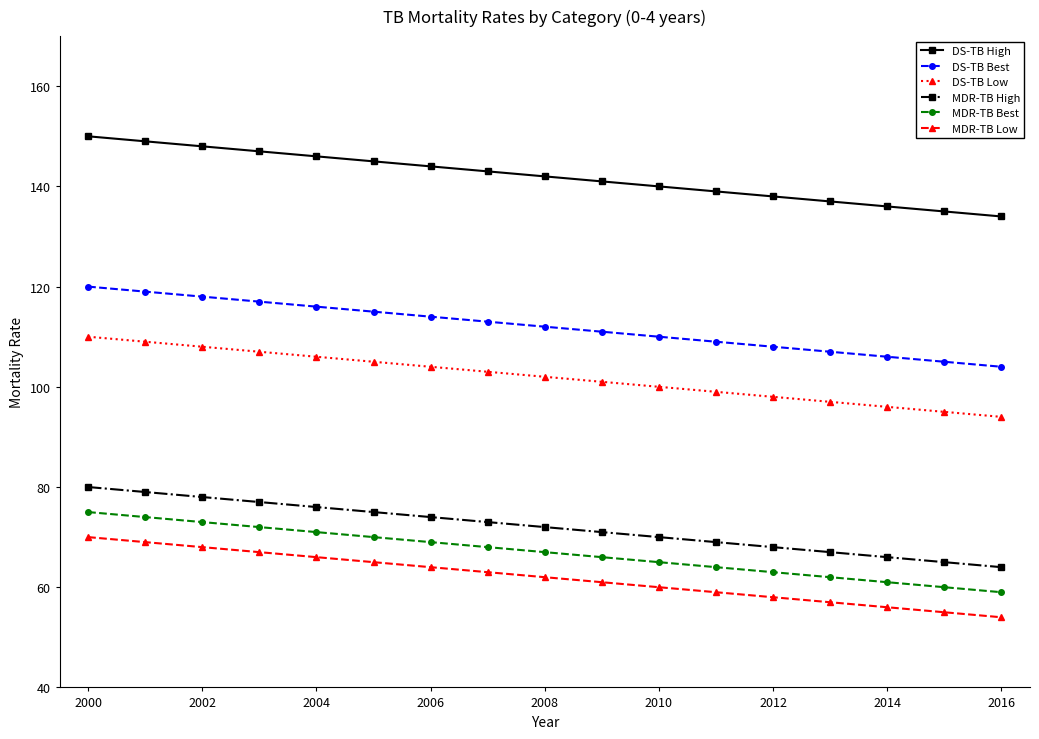

What is the maximum value shown in the chart?

150